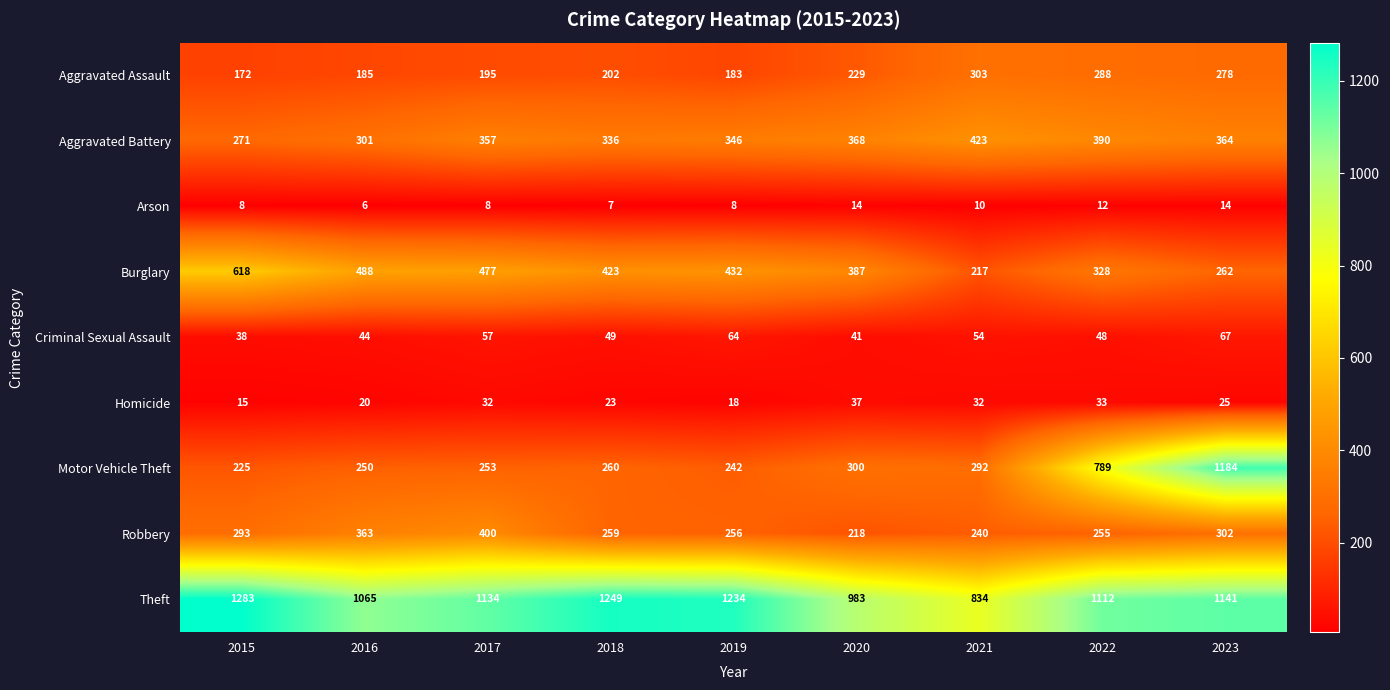

List the series in order of their peak value, highest first.

Theft, Motor Vehicle Theft, Burglary, Aggravated Battery, Robbery, Aggravated Assault, Criminal Sexual Assault, Homicide, Arson